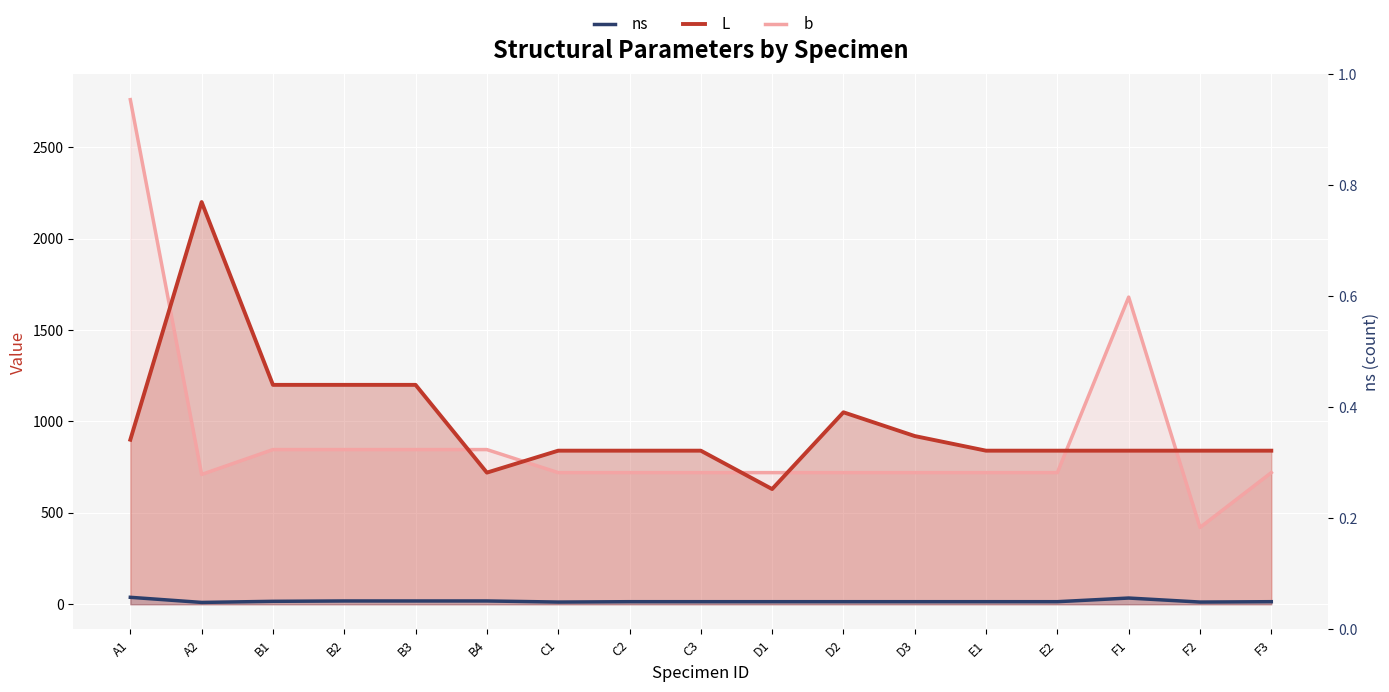

What is the minimum value shown in the chart?

10